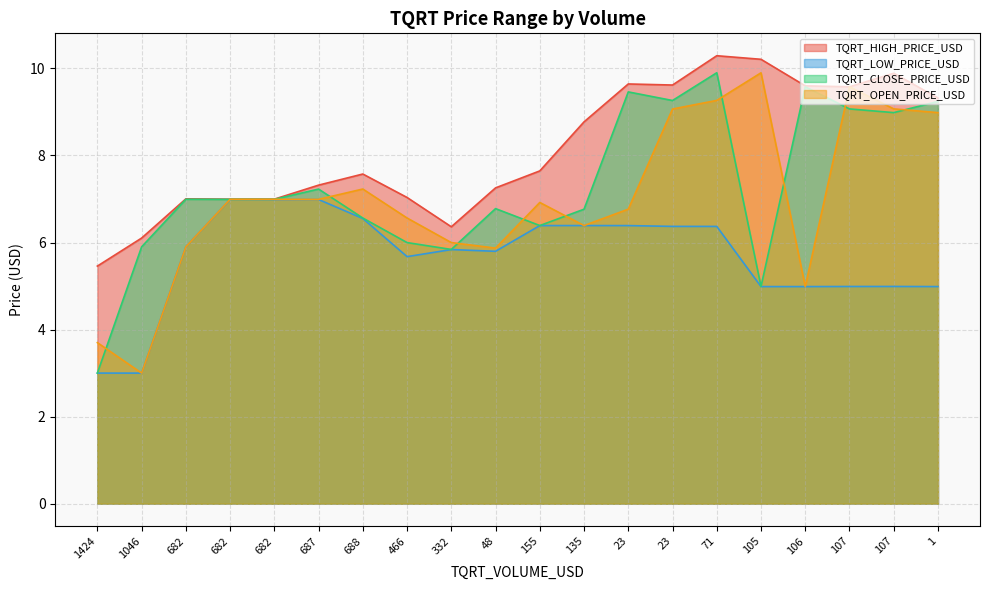

Reading left to right, transcribe all the data shown in this chart.

TQRT_HIGH_PRICE_USD: 5.5	6.1	7.0	7.0	7.0	7.3	7.6	7.0	6.4	7.3	7.6	8.8	9.6	9.6	10.3	10.2	9.6	9.6	9.9	9.3
TQRT_LOW_PRICE_USD: 3.0	3.0	5.9	7.0	7.0	7.0	6.6	5.7	5.8	5.8	6.4	6.4	6.4	6.4	6.4	5.0	5.0	5.0	5.0	5.0
TQRT_CLOSE_PRICE_USD: 3.0	5.9	7.0	7.0	7.0	7.2	6.6	6.0	5.8	6.8	6.4	6.8	9.5	9.3	9.9	5.0	9.6	9.1	9.0	9.2
TQRT_OPEN_PRICE_USD: 3.7	3.0	5.9	7.0	7.0	7.0	7.2	6.6	6.0	5.9	6.9	6.4	6.8	9.1	9.3	9.9	5.0	9.6	9.1	9.0